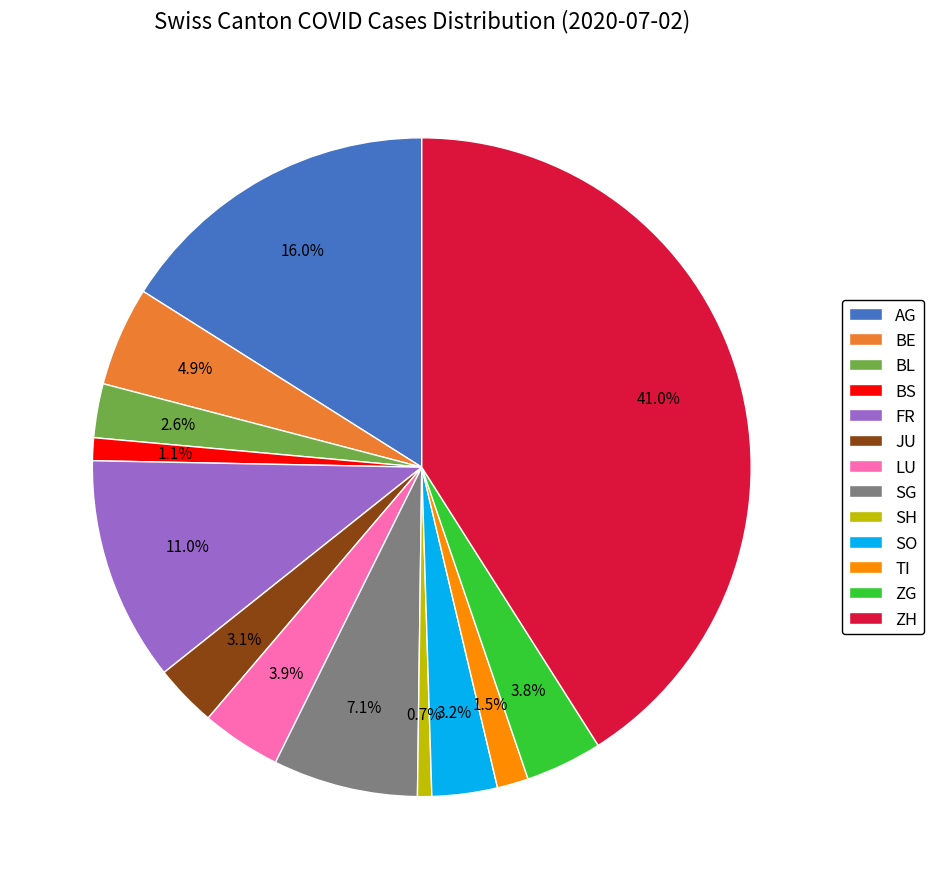

Is there a majority slice in this chart?

No